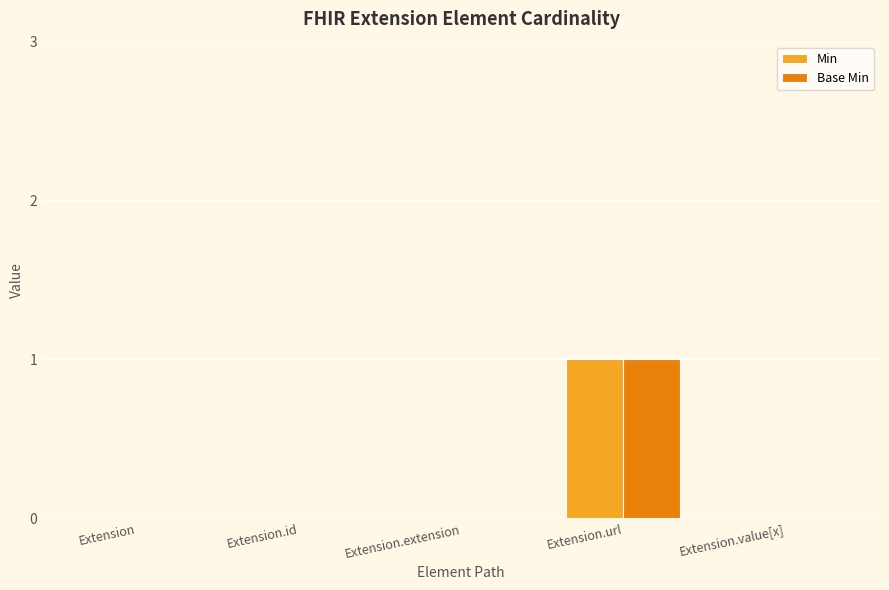

At which label does Base Min reach its peak?

Extension.url